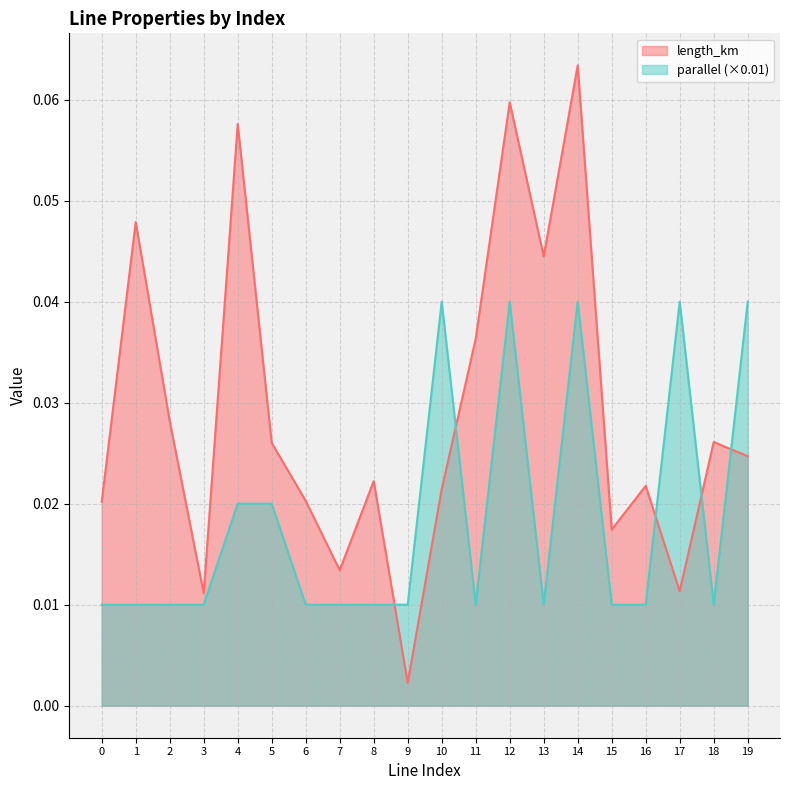

Is the value of length_km at 1 greater than the value of parallel at 18?

Yes